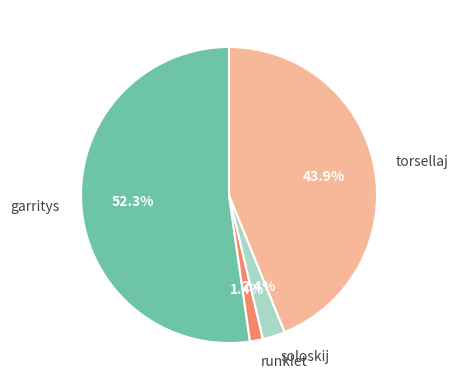

To the nearest percent, what is the difference between the runklet and soloskij slice percentages?

1%